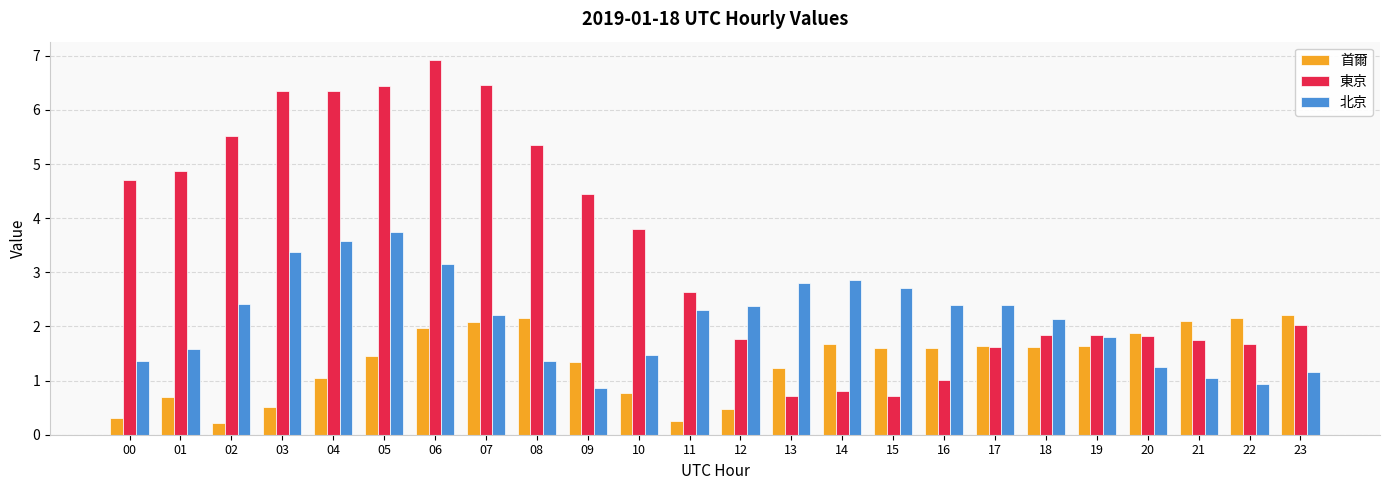

Which series has the widest spread of values?

東京